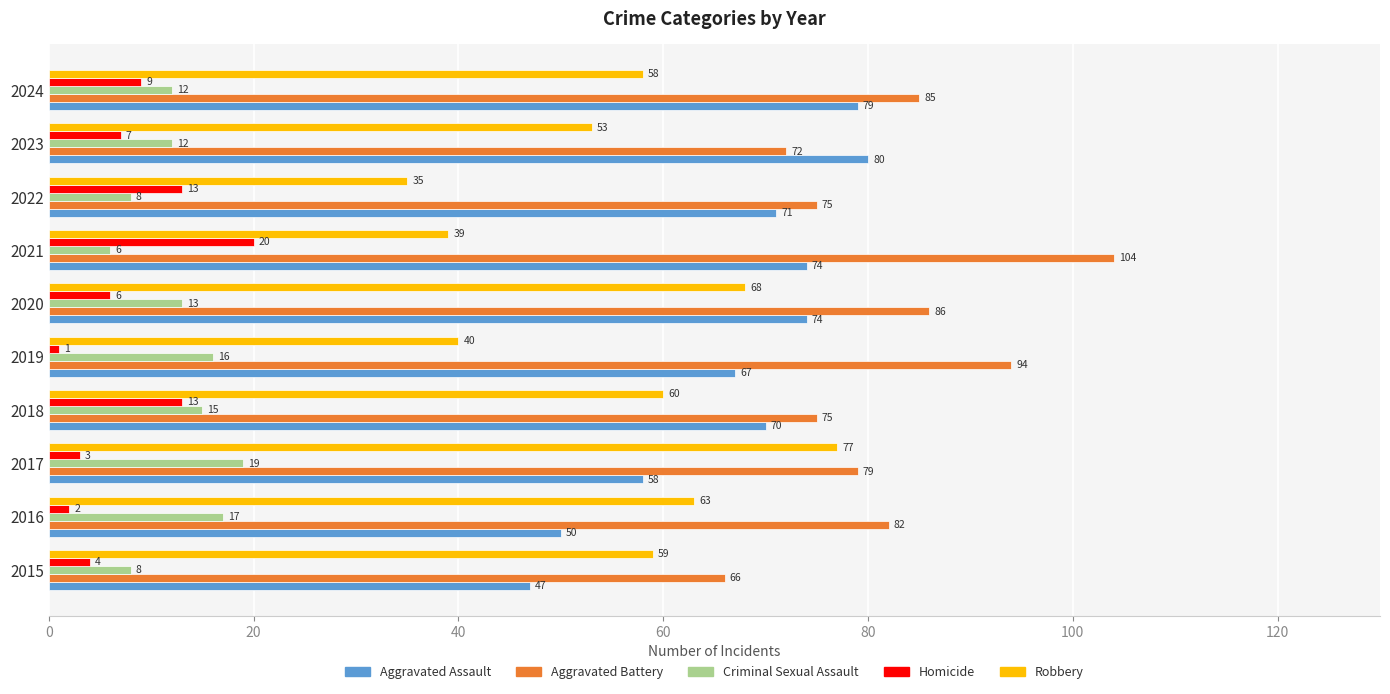

What is the approximate value of Criminal Sexual Assault at 2021, to the nearest 5?

5